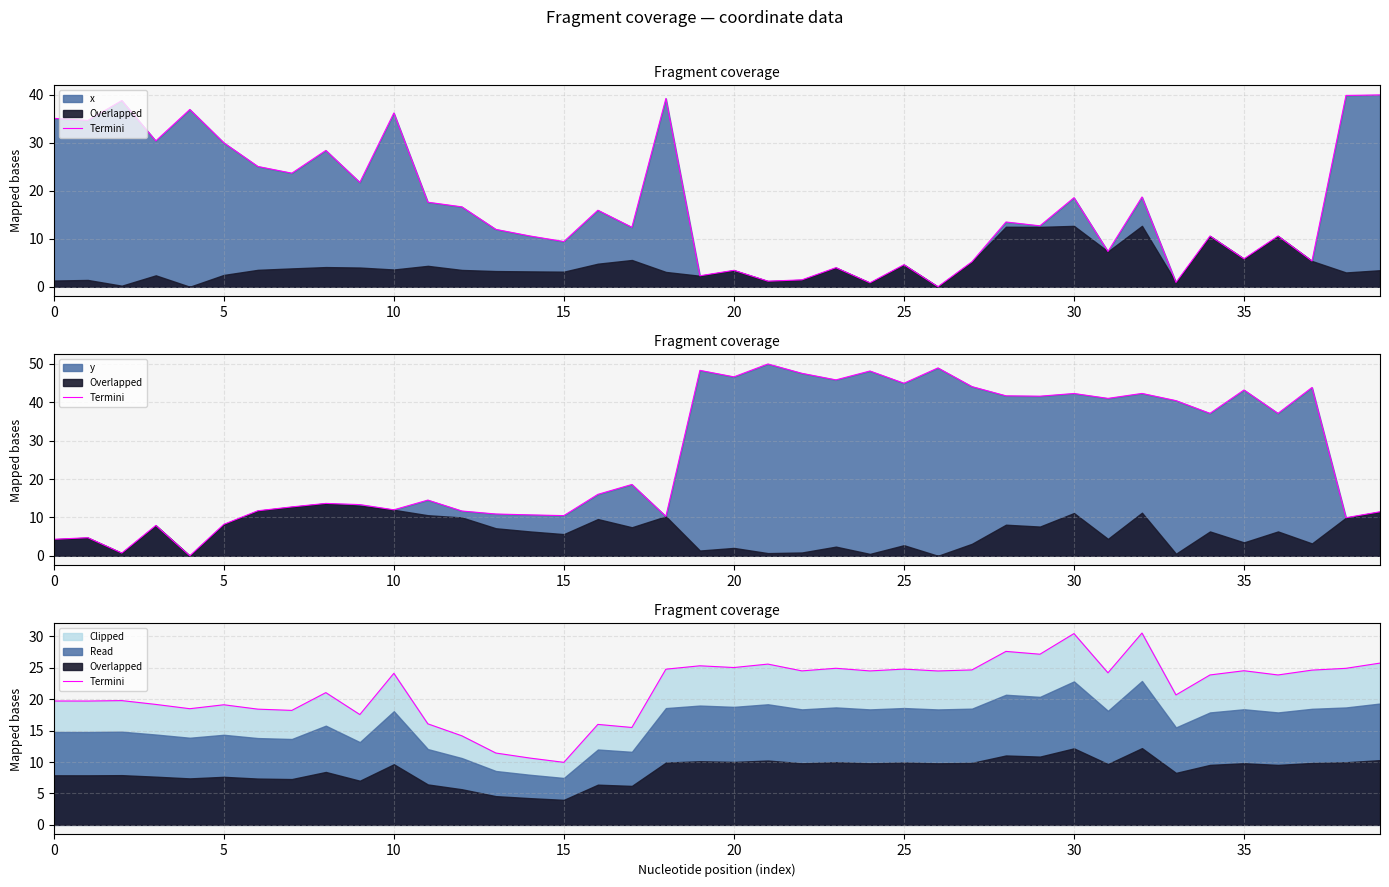

What is the difference between the maximum and minimum values?

20.6